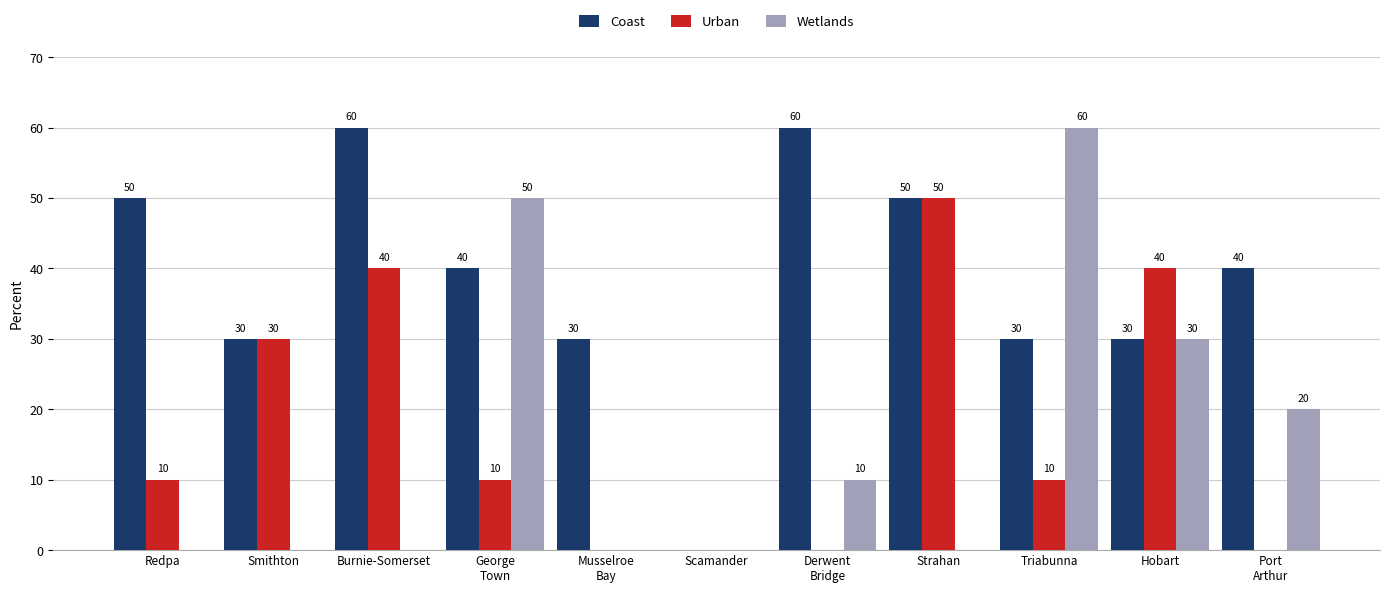

Reading left to right, list all the values displayed in this chart.

Coast: 50	30	60	40	30	0	60	50	30	30	40
Urban: 10	30	40	10	0	0	0	50	10	40	0
Wetlands: 0	0	0	50	0	0	10	0	60	30	20